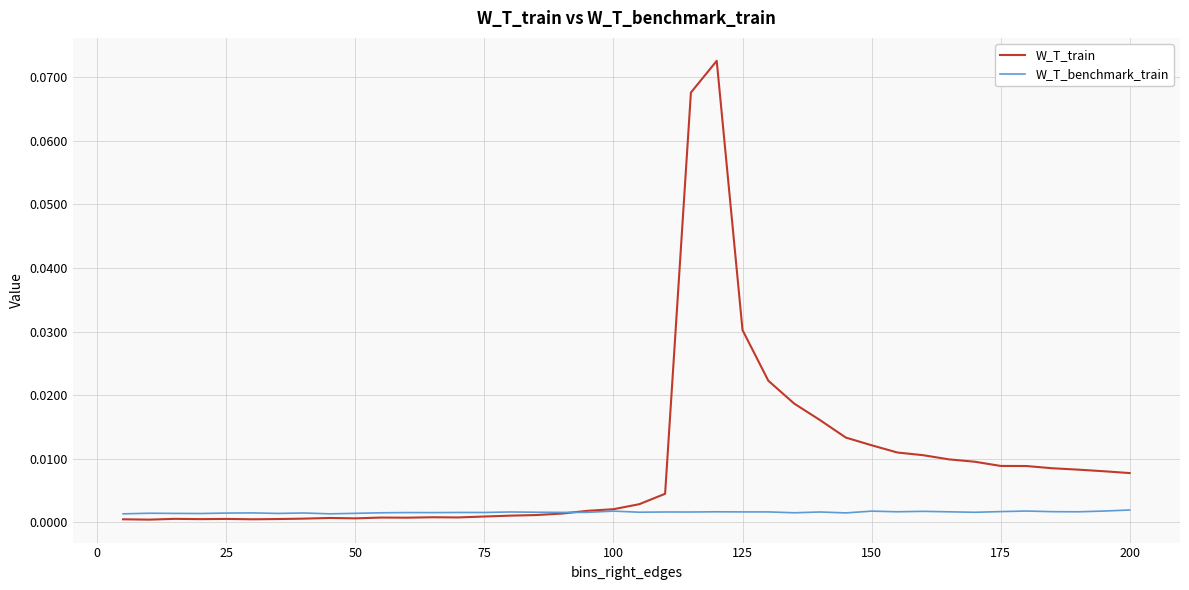

How many intersections are there between W_T_benchmark_train and W_T_train?

1